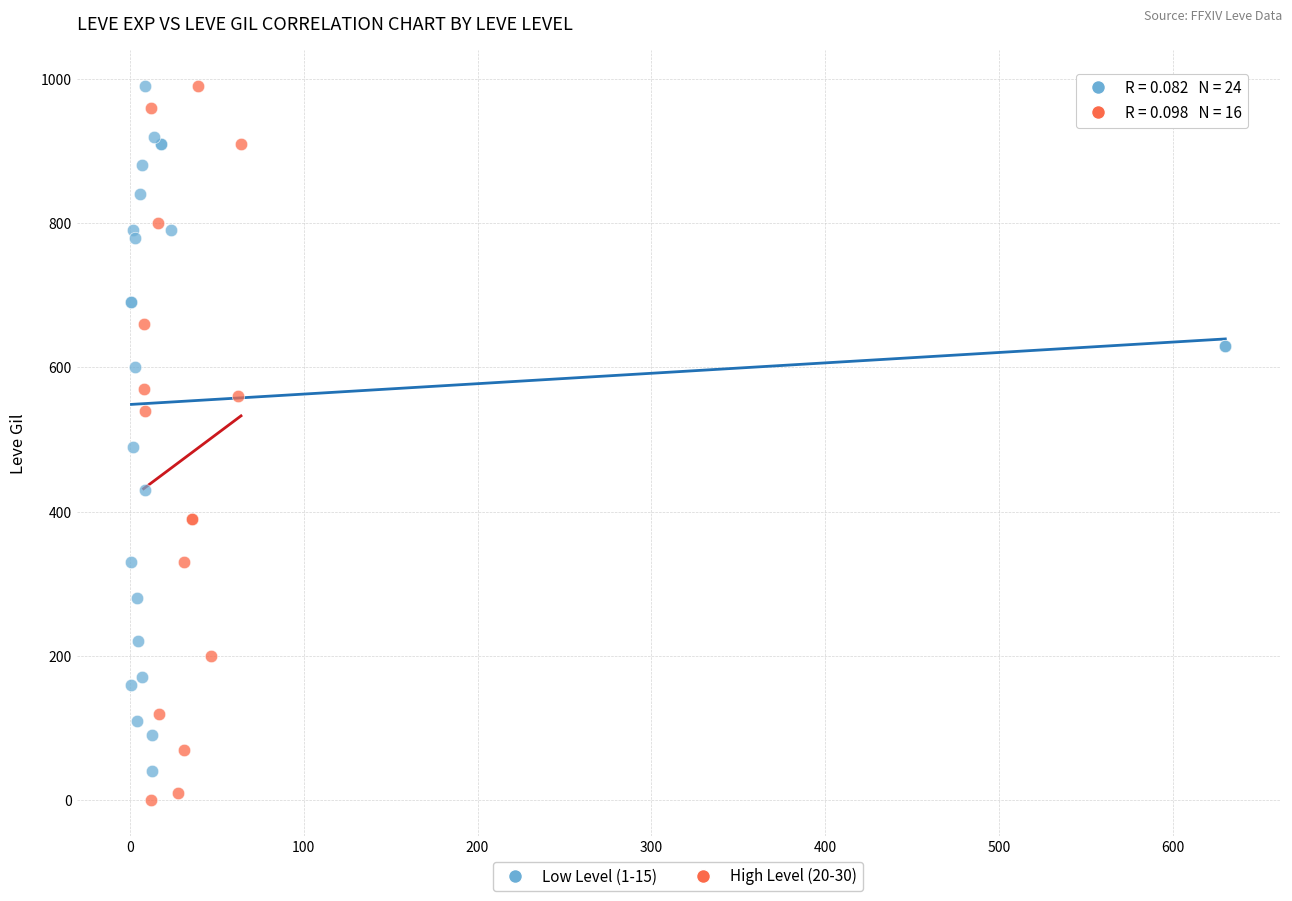

Which series has the largest Y range (max minus min)?

High Level (20-30)